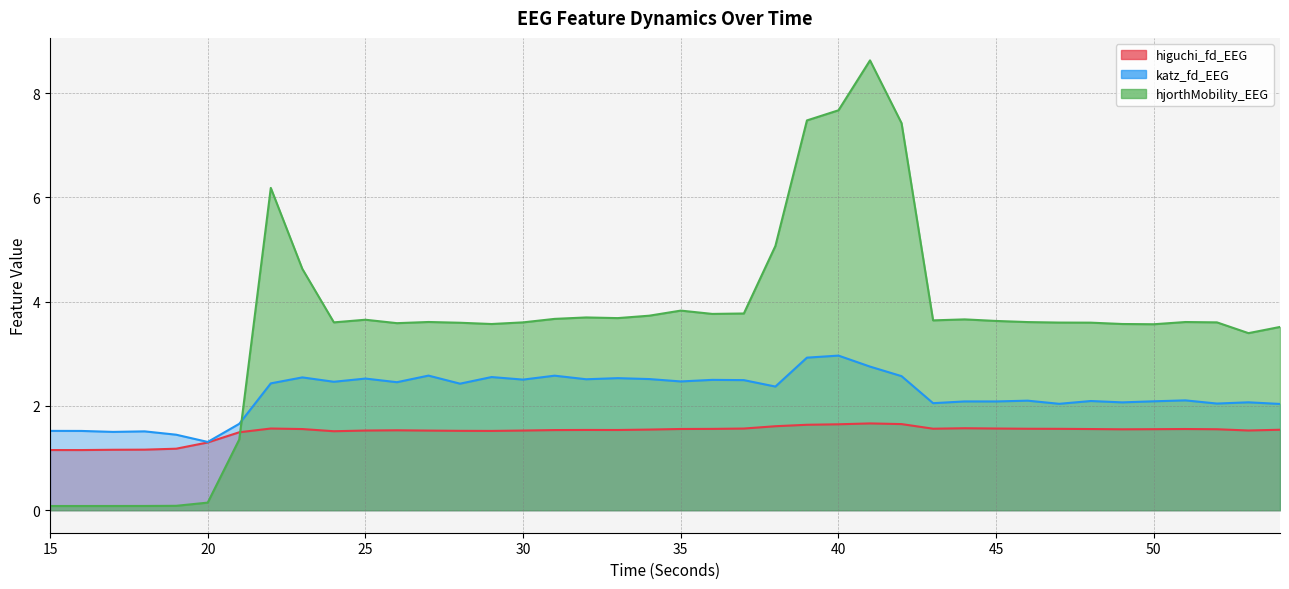

True or false: katz_fd_EEG has a value of 4.0 at 31.

False